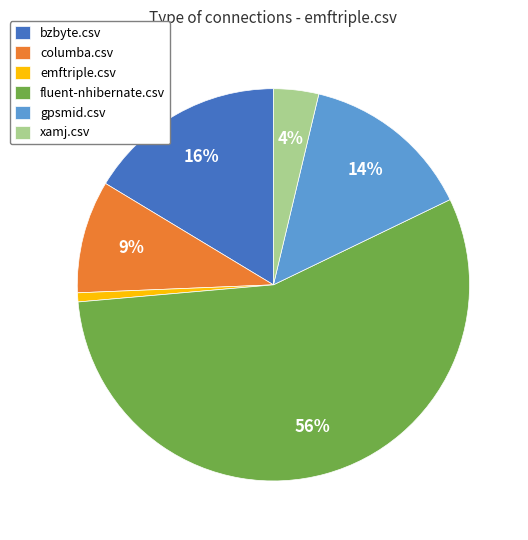

What percentage is the xamj.csv slice, to the nearest percent?

4%